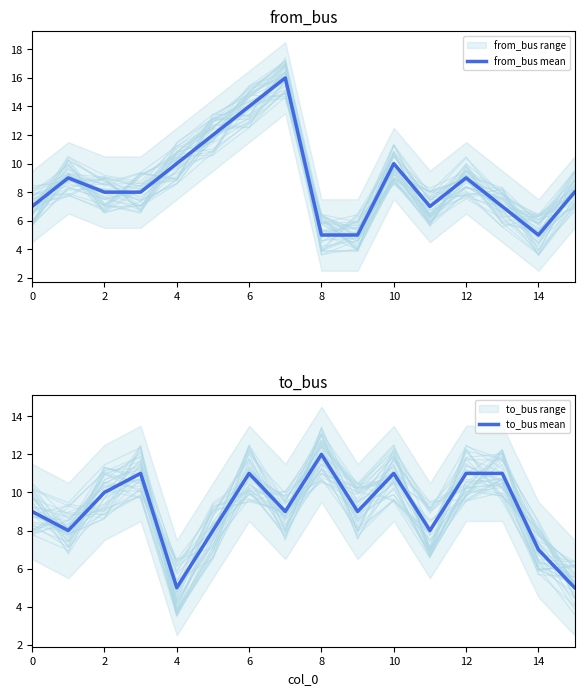

Rank the series by their maximum value, from lowest to highest.

to_bus mean, from_bus mean